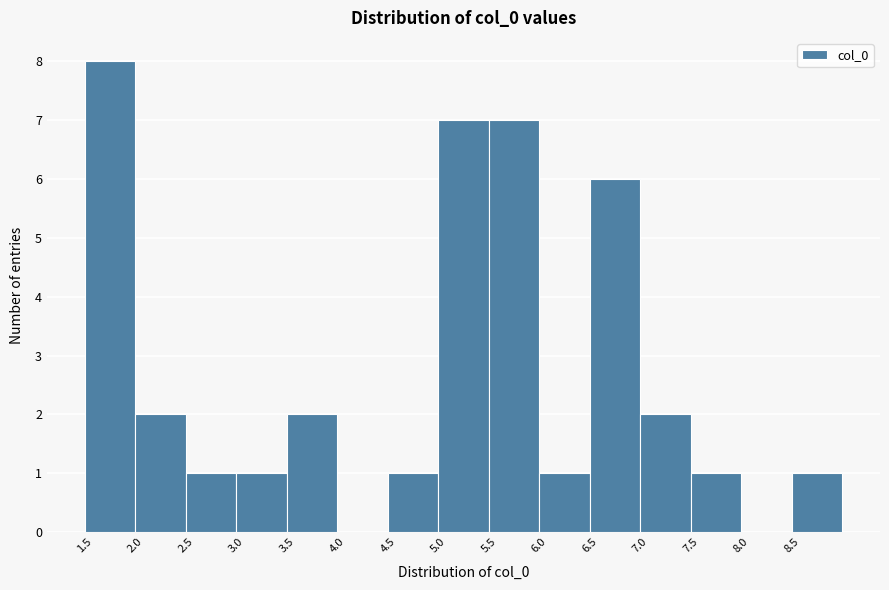

What is the height of the bar covering 2.0 to 2.5 on the x-axis? The values are not printed on the chart, so give them approximately, as read against the axis.

2